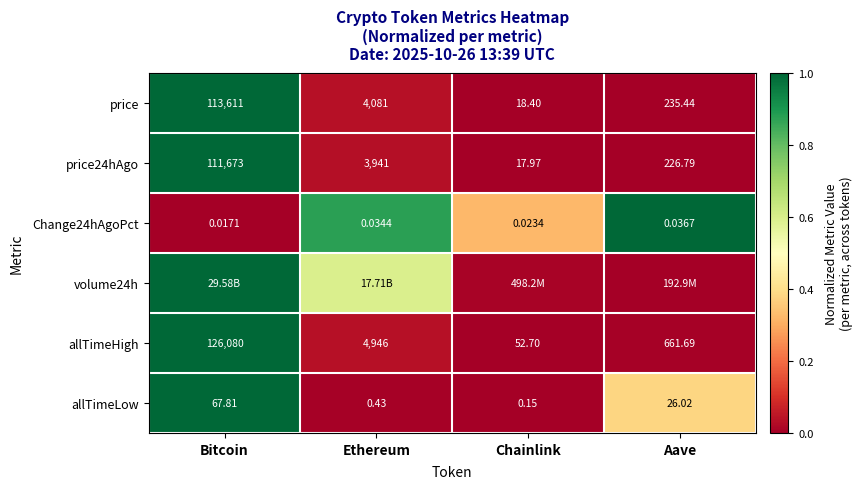

Which has a higher value, Bitcoin or Aave?

Bitcoin